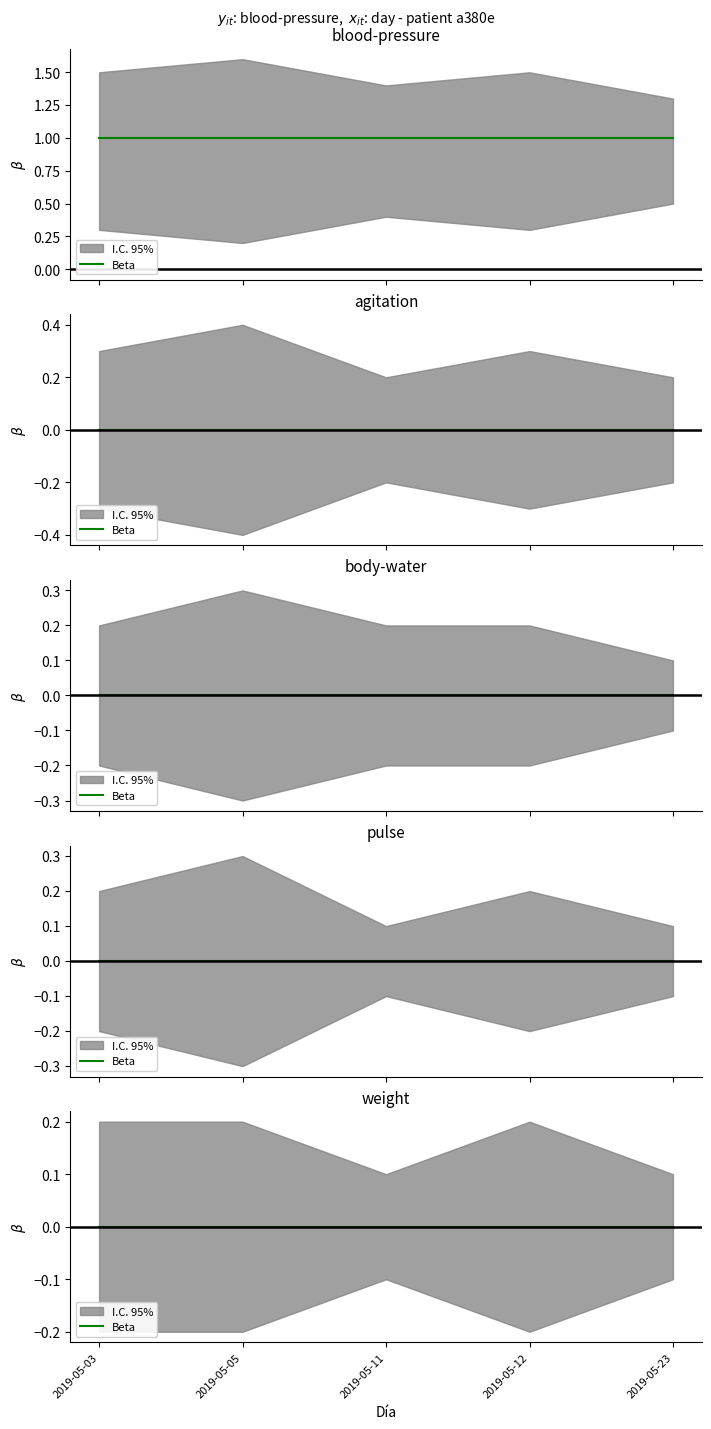

Rank the categories by agitation value from highest to lowest.

2019-05-03, 2019-05-05, 2019-05-11, 2019-05-12, 2019-05-23